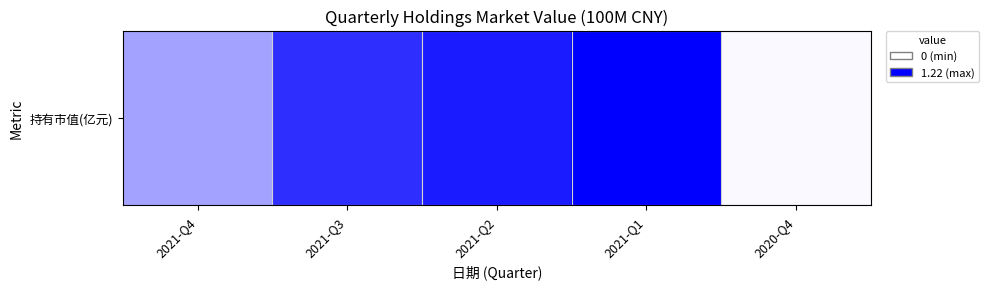

The chart shows a value of 1.0 at 2021-Q3. True or false?

True